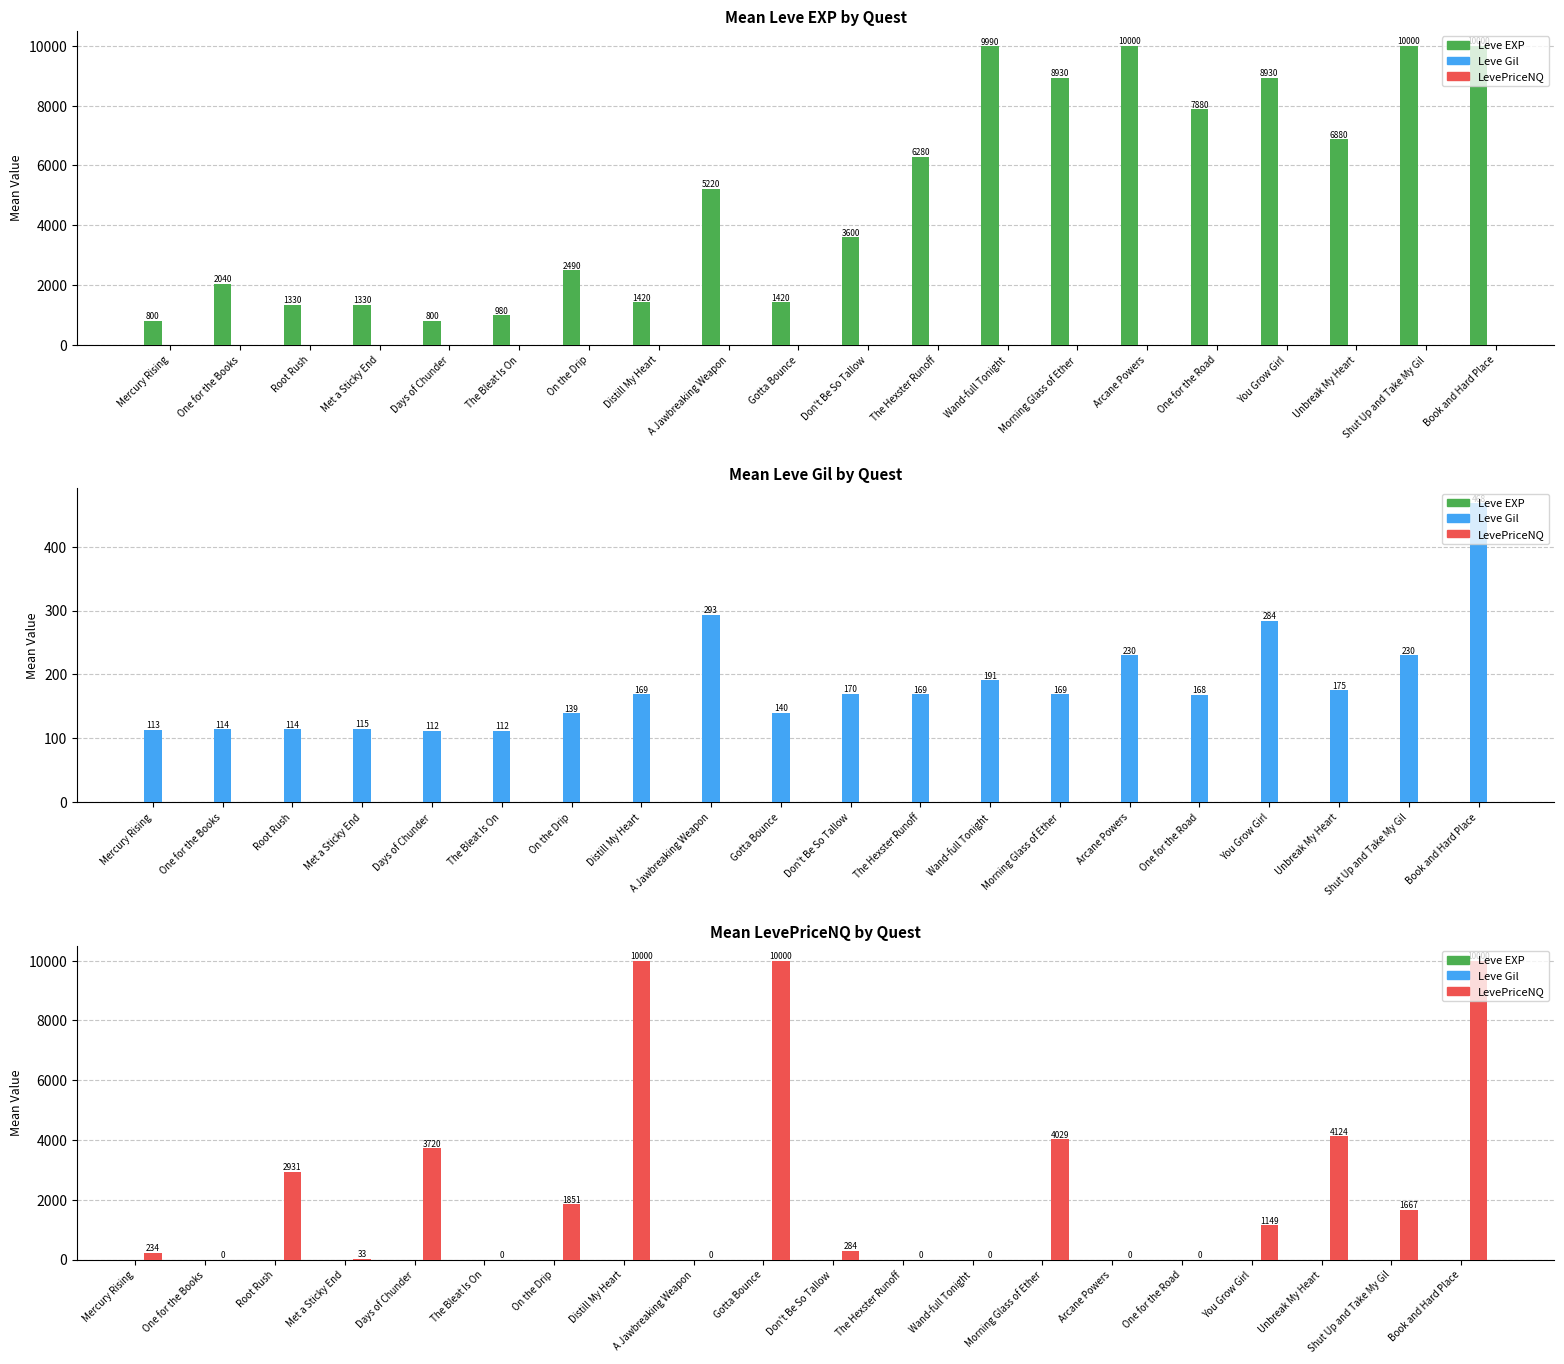

How many values in the Leve EXP series exceed 5220?

9